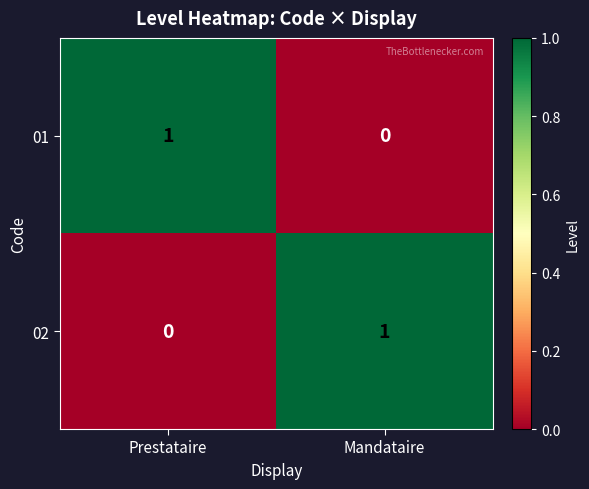

At Mandataire, list the series in order from smallest to largest.

01, 02